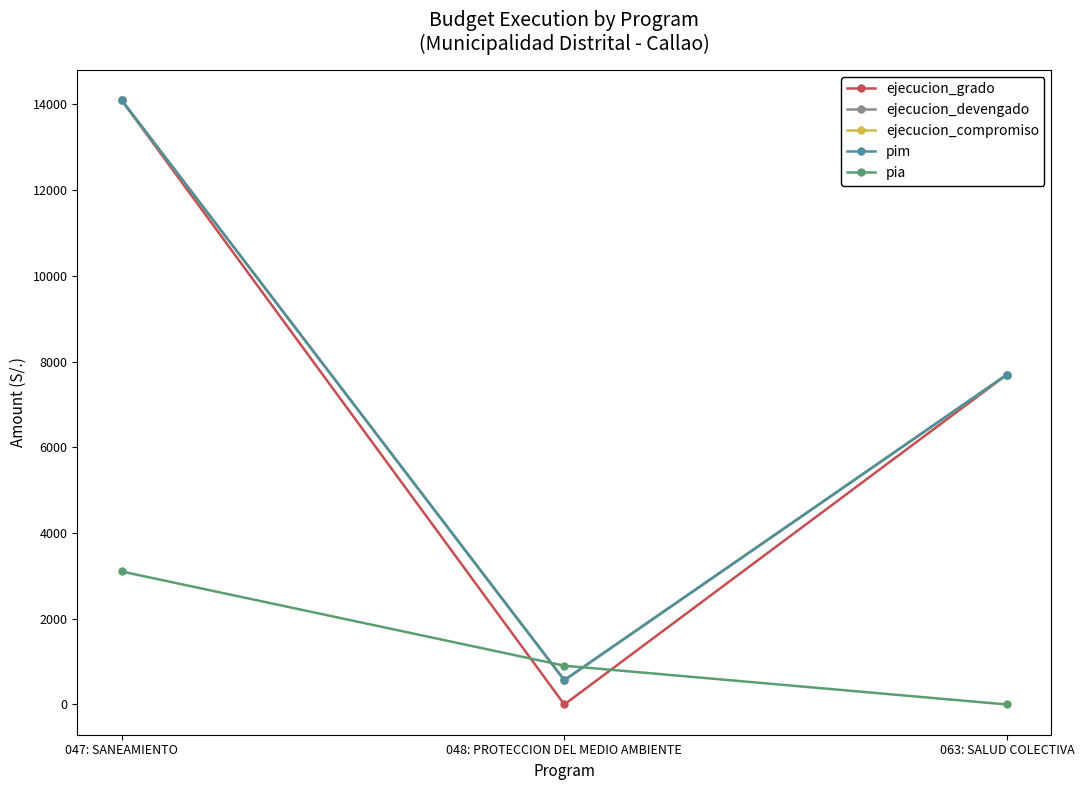

Reading left to right, transcribe all the data shown in this chart.

ejecucion_grado: 047: SANEAMIENTO=14102	048: PROTECCION DEL MEDIO AMBIENTE=0	063: SALUD COLECTIVA=7699
ejecucion_devengado: 047: SANEAMIENTO=14102	048: PROTECCION DEL MEDIO AMBIENTE=568	063: SALUD COLECTIVA=7699
ejecucion_compromiso: 047: SANEAMIENTO=14102	048: PROTECCION DEL MEDIO AMBIENTE=568	063: SALUD COLECTIVA=7699
pim: 047: SANEAMIENTO=14102	048: PROTECCION DEL MEDIO AMBIENTE=568	063: SALUD COLECTIVA=7699
pia: 047: SANEAMIENTO=3104	048: PROTECCION DEL MEDIO AMBIENTE=905	063: SALUD COLECTIVA=0